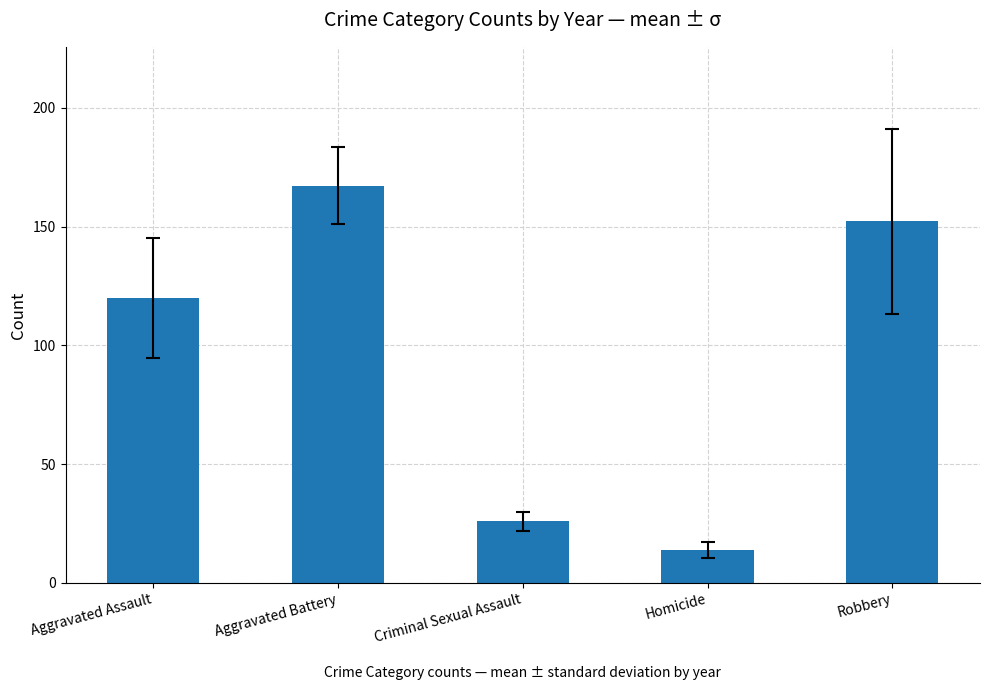

What is the label of the 4th bar from the right?

Aggravated Battery